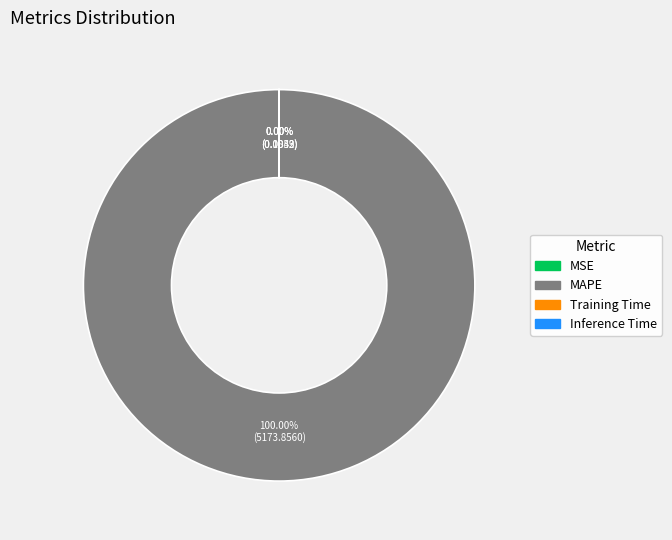

Which has a higher value, Training Time or Inference Time?

Training Time